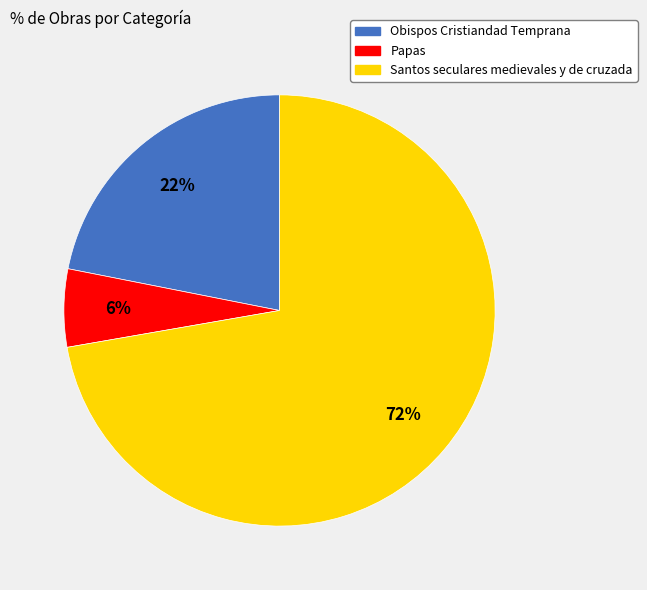

True or false: Santos seculares medievales y de cruzada accounts for 72% of the total.

True